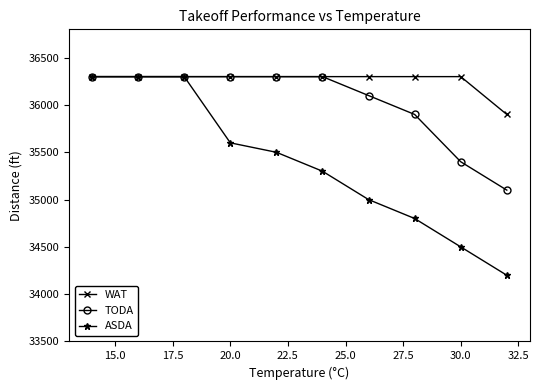

Which series has the largest total across all categories?

WAT